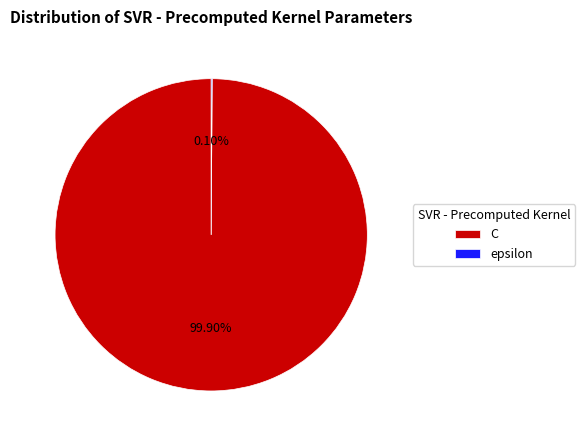

Is there a majority slice in this chart?

Yes